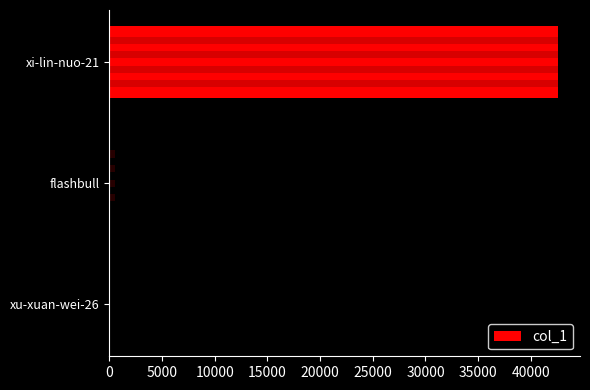

Is it true that the value at 0 is 42540?

True